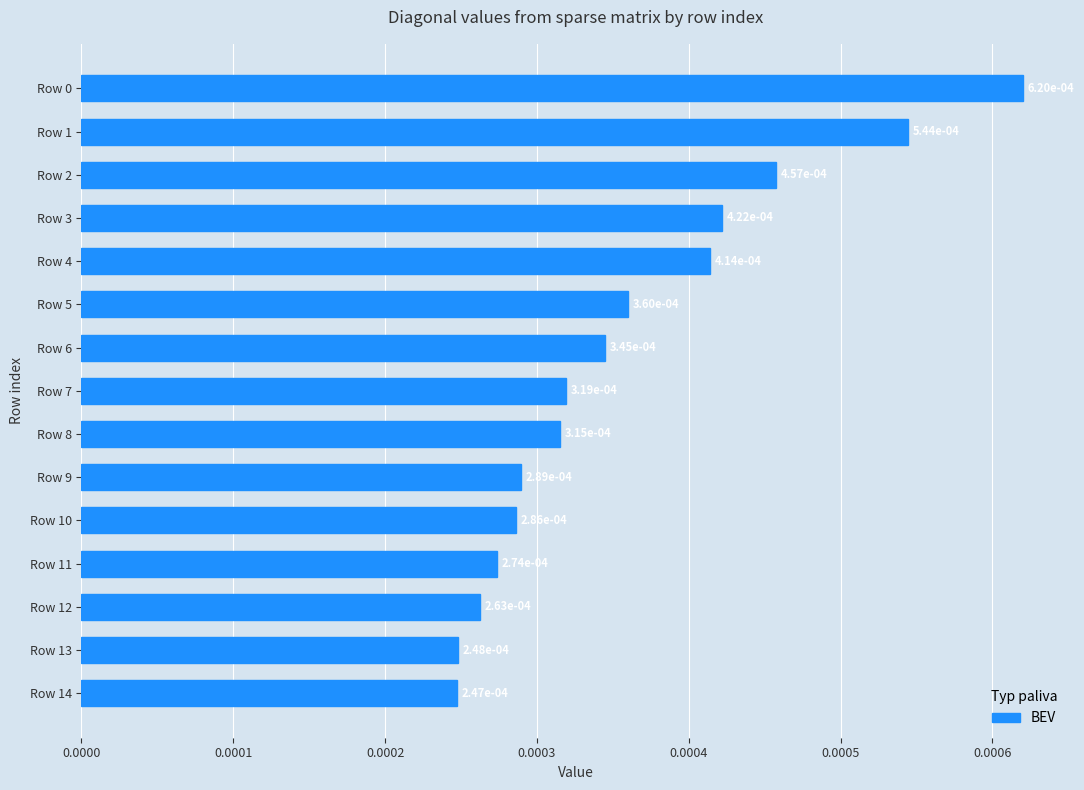

How many values are between 0 and 1?

15